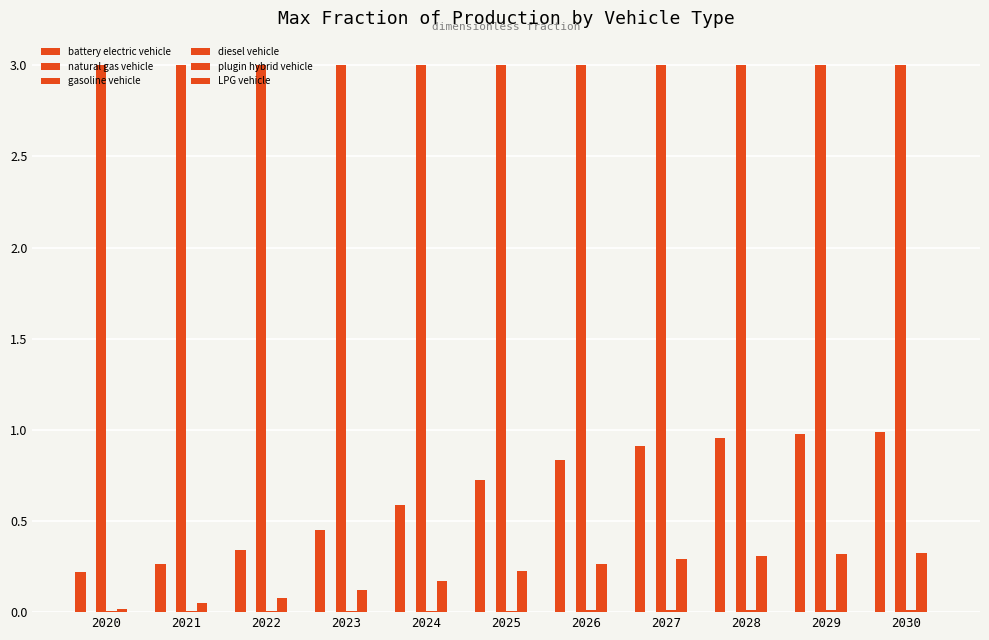

The value of diesel vehicle at 2023 is 0.0. True or false?

True